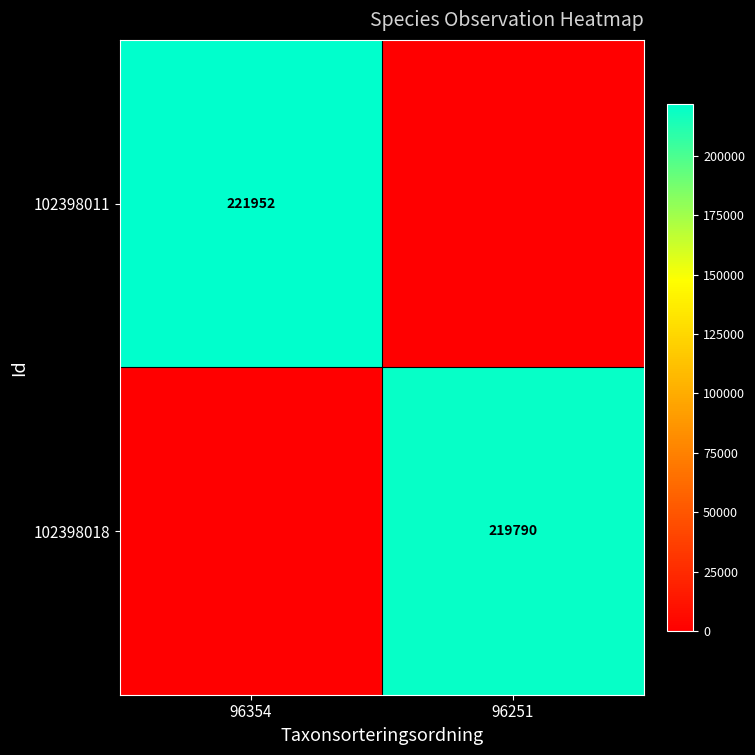

At how many categories does at least one series exceed 221396?

1